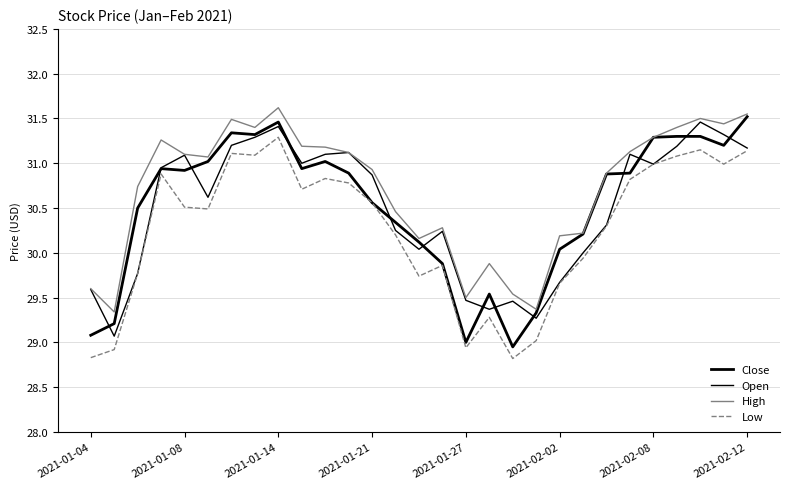

What is the average value of the High series?

30.7